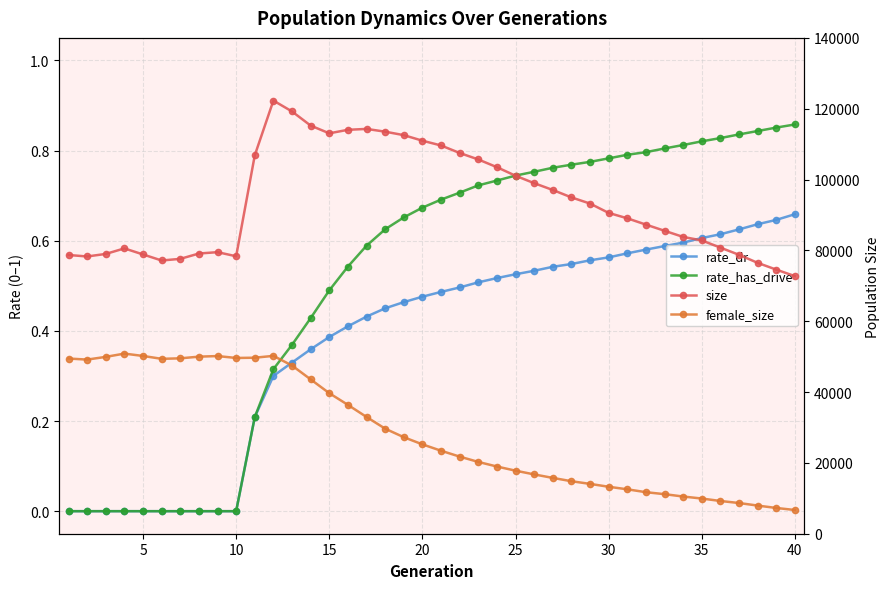

Count the number of data series in this chart.

4